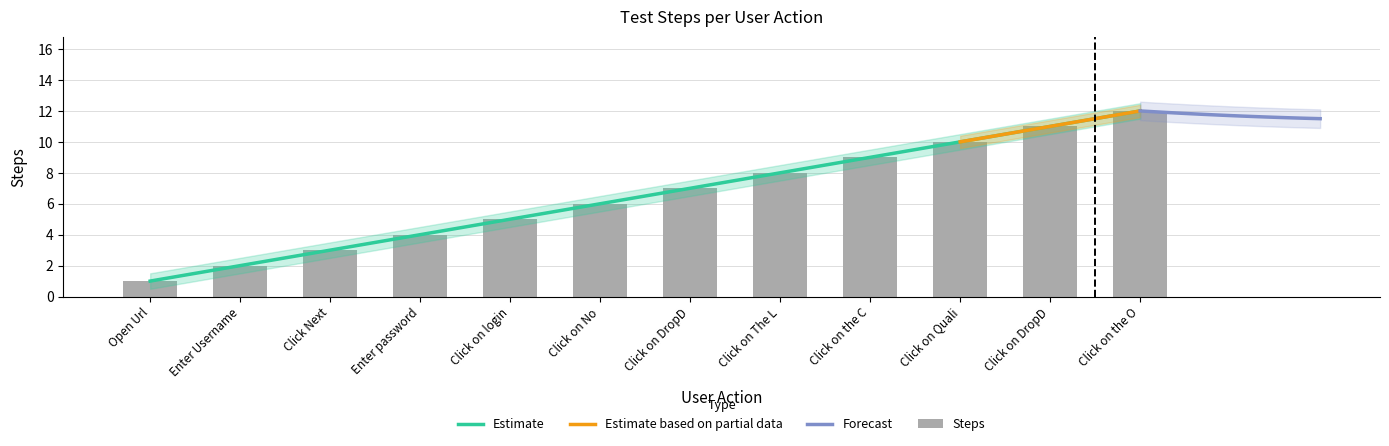

What is the average value?

6